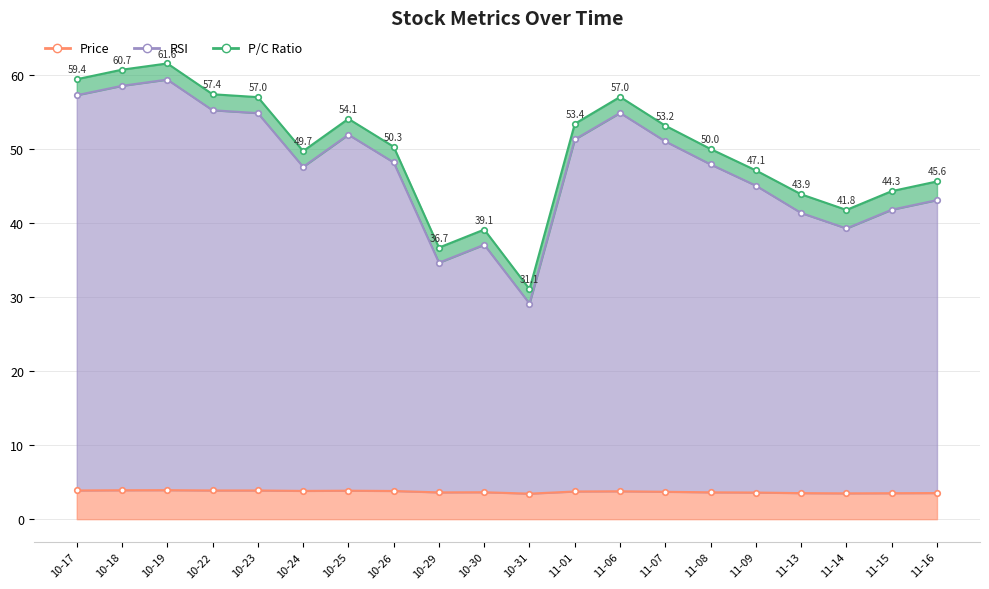

The value of Price at 10-23 is 3.9. True or false?

True